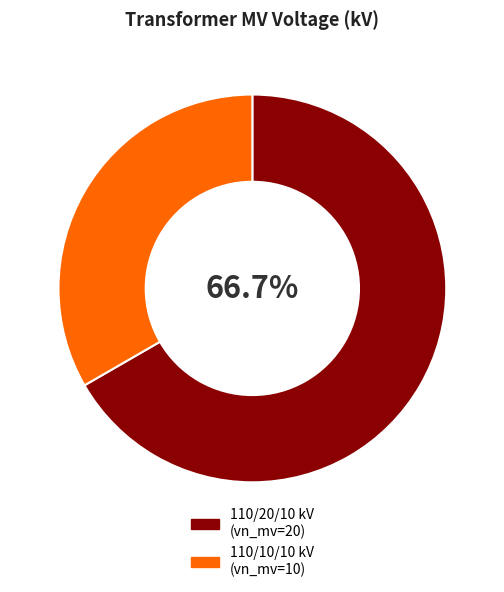

Does any single category account for the majority?

Yes